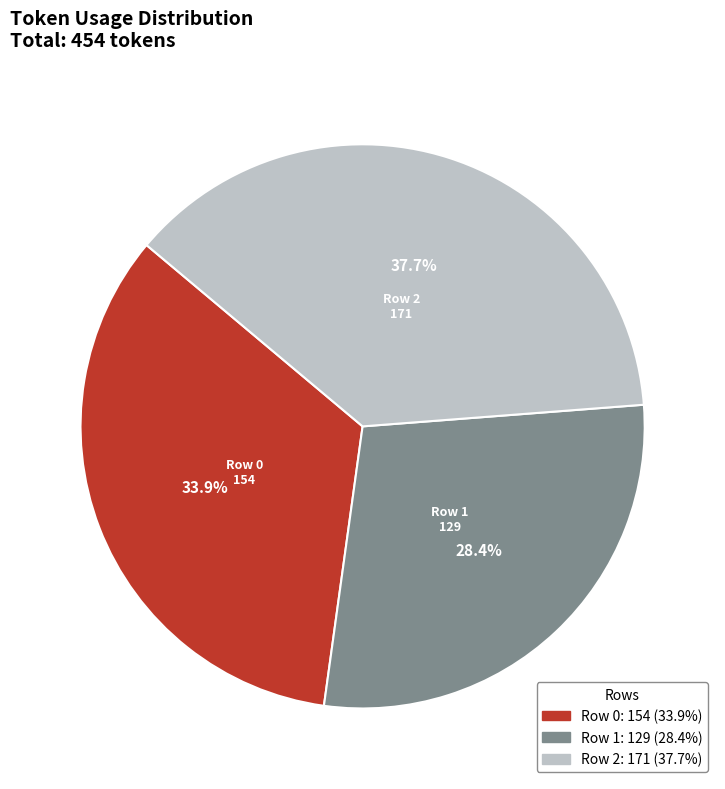

What is the total percentage of Row 2 and Row 0?

71.6%